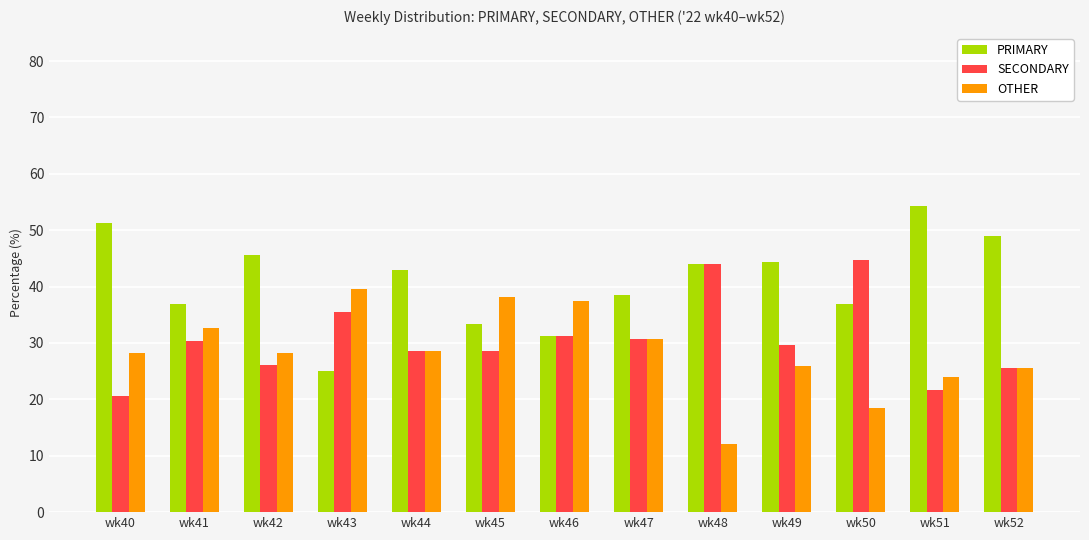

What is the approximate value of OTHER at wk51?

23.9